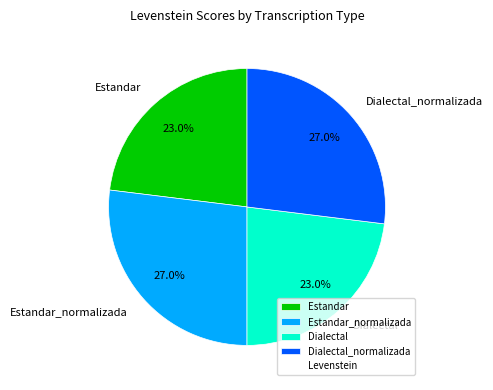

What percentage is NOT represented by Estandar?

77.0%